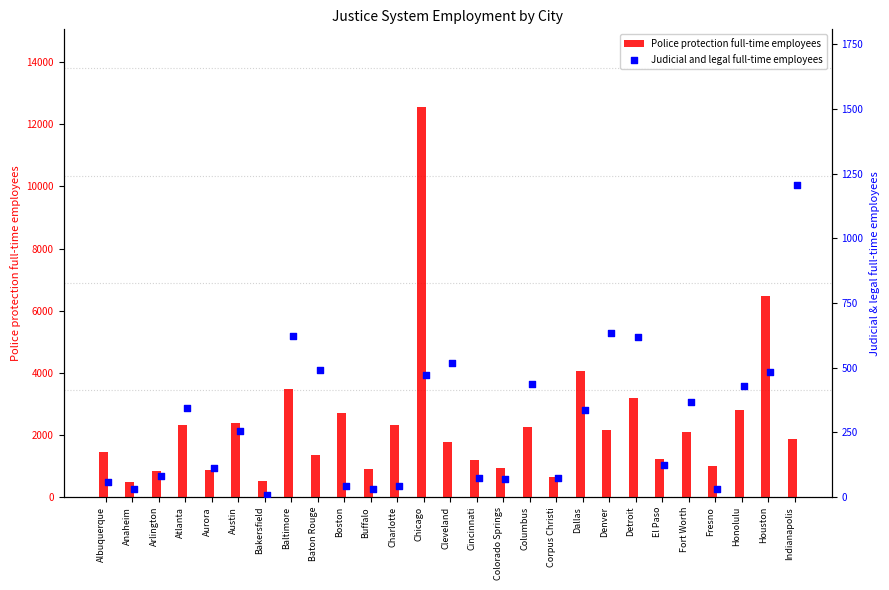

Which series reaches the maximum Y coordinate?

Police protection full-time employees